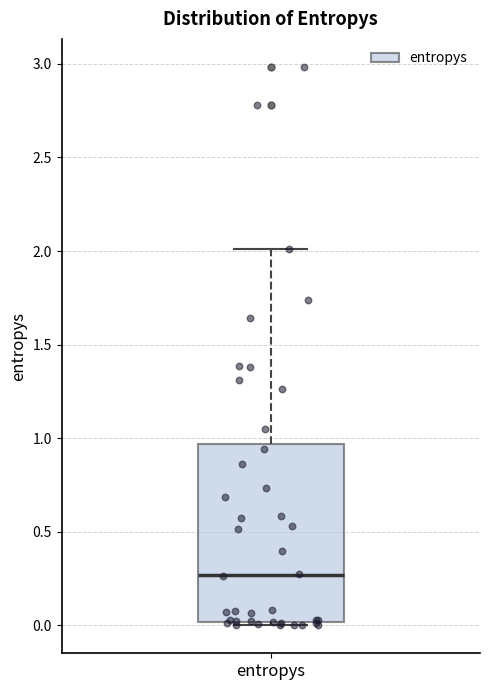

Where is the upper edge of the box for entropys on the y-axis? The values are not printed on the chart, so give them approximately, as read against the axis.

0.95